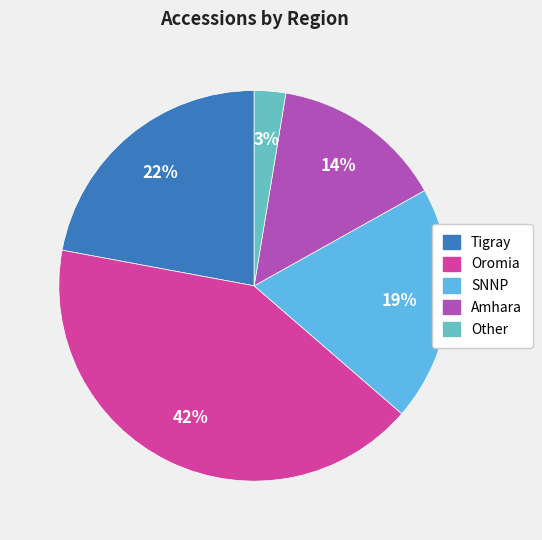

Combined, do Amhara and SNNP account for over 50%?

No